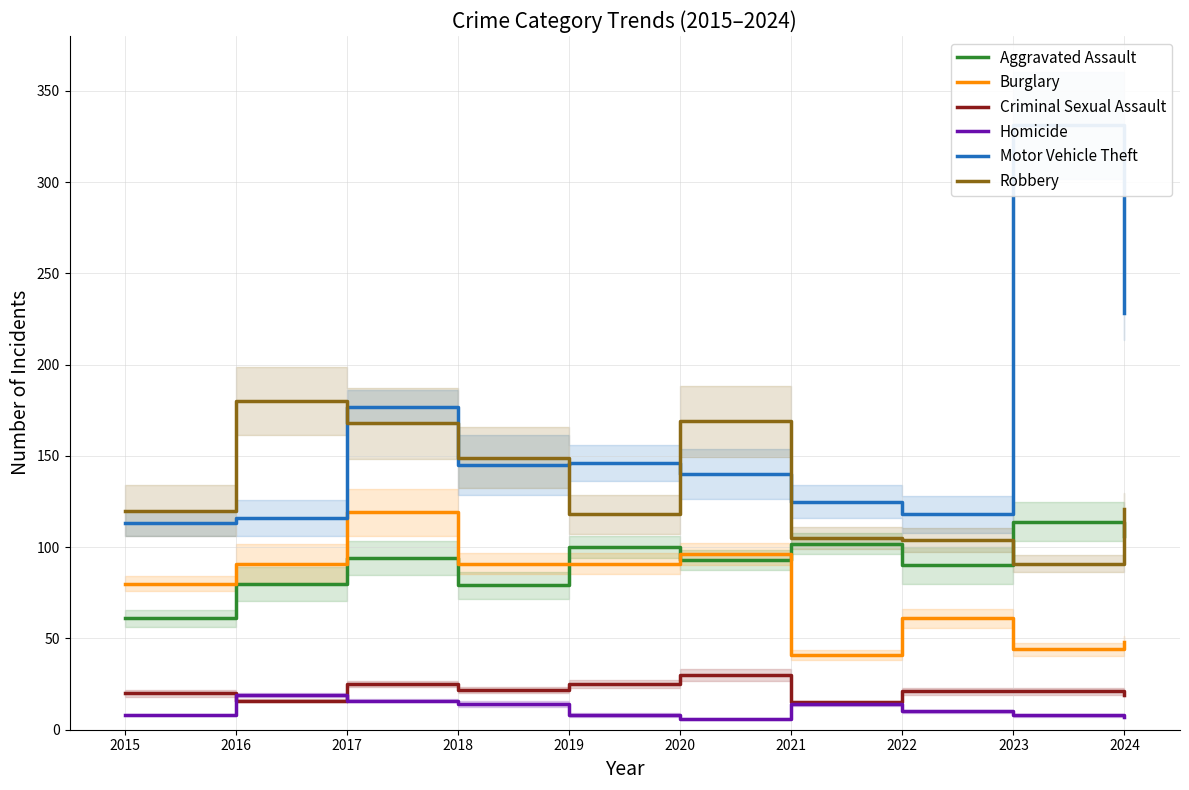

At which category does the chart reach its peak across all series?

2023